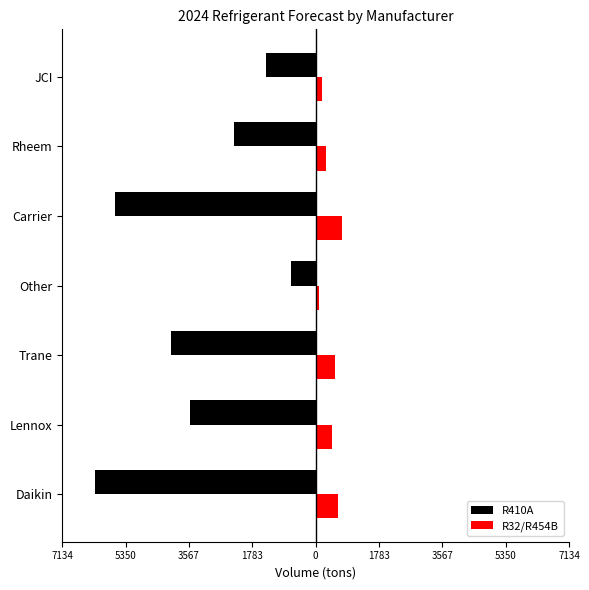

What are all the series names shown in the legend?

R410A, R32/R454B